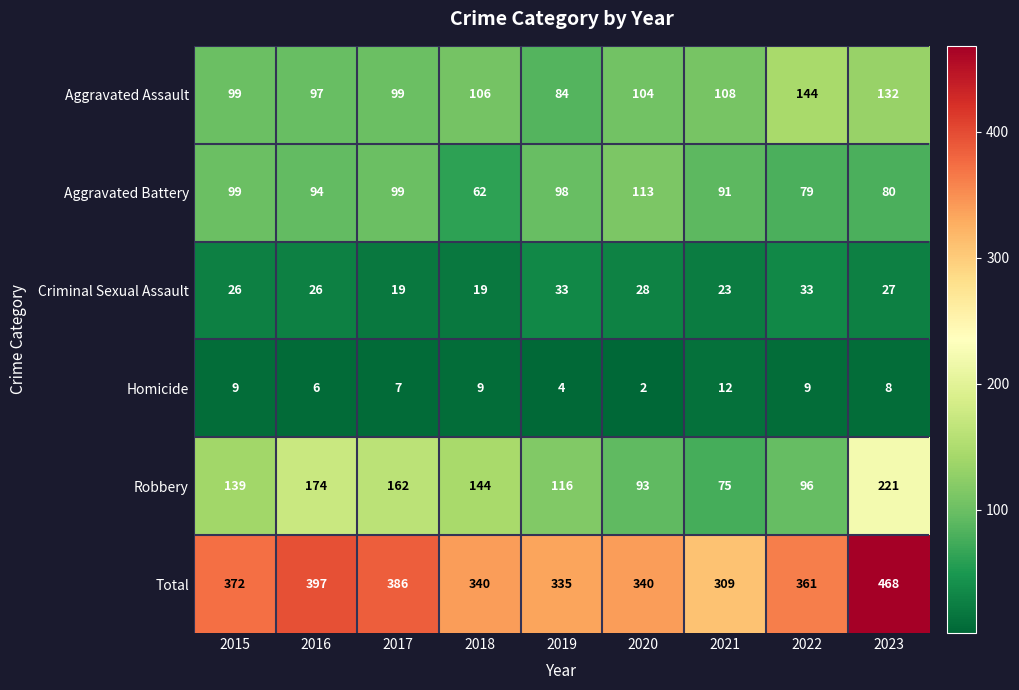

What is the average value of the Aggravated Battery series?

91